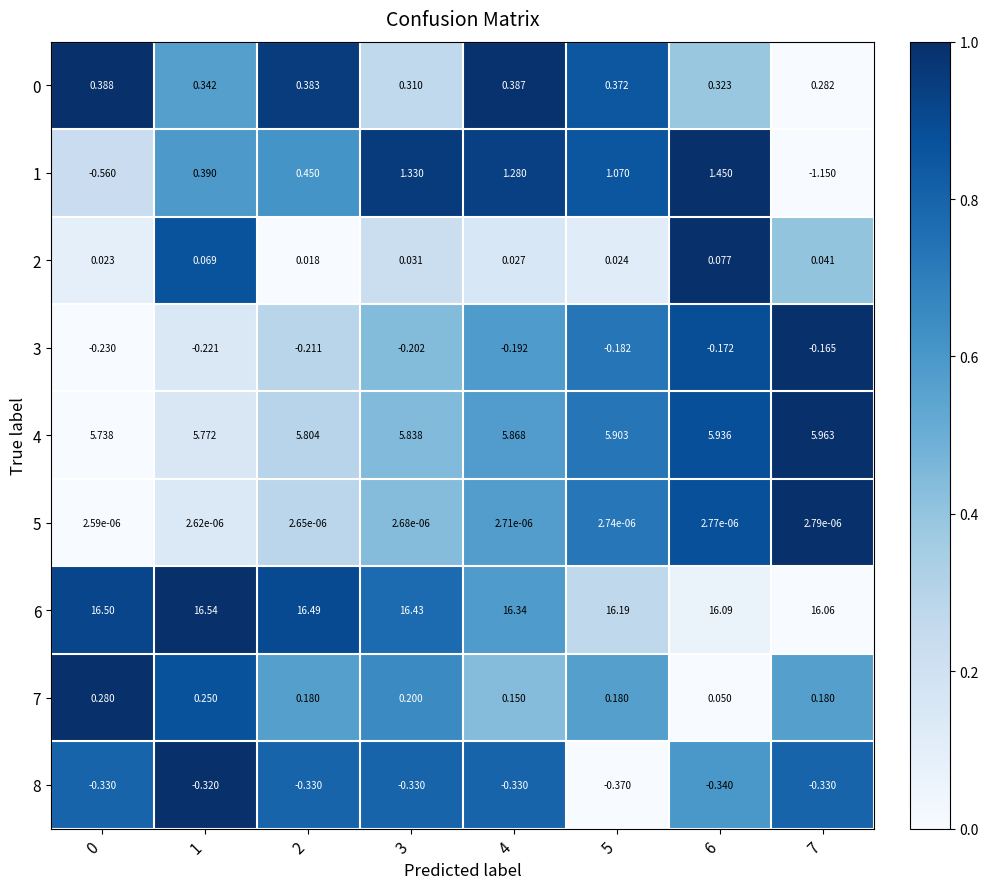

Is the value of 3 at 5 greater than the value of 5 at 1?

No